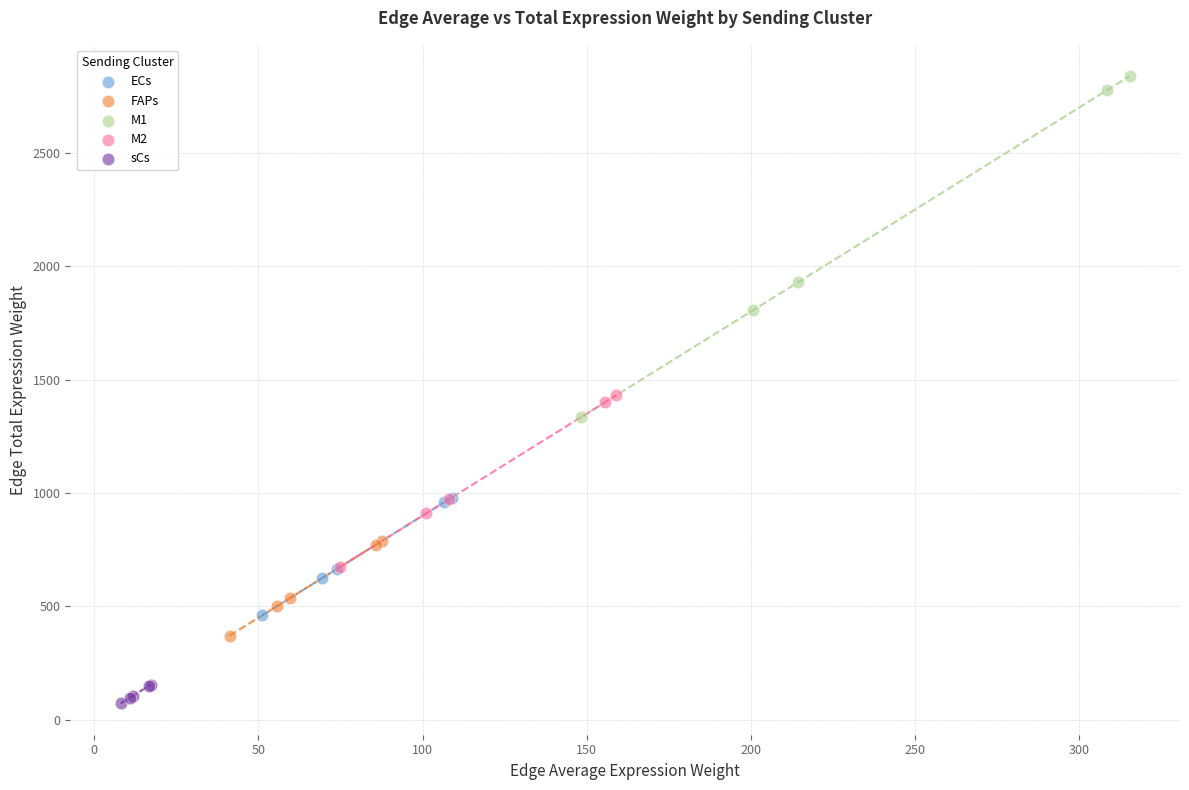

What are all the series names shown in the legend?

ECs, FAPs, M1, M2, sCs